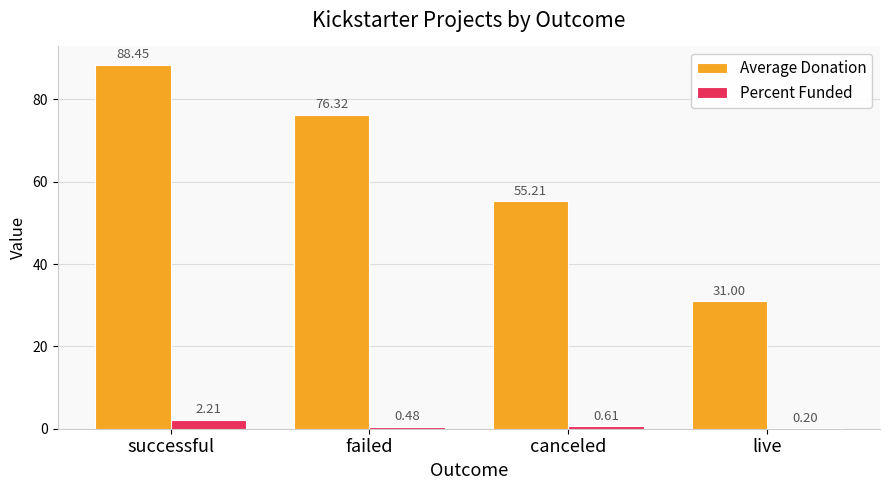

At which label is Percent Funded closest to 1?

canceled